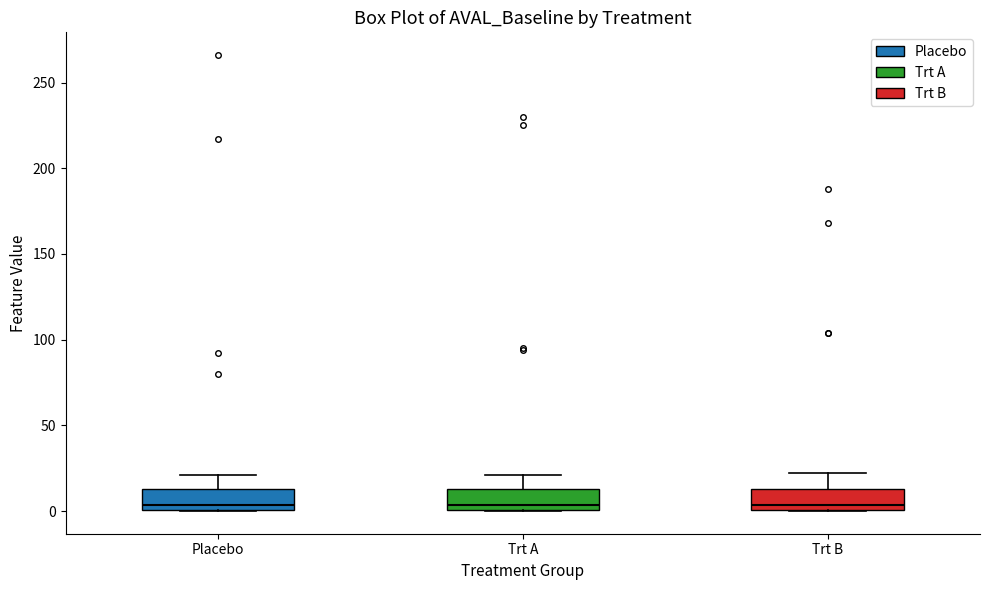

Reading left to right, transcribe this box plot: for each box, give where its median line is, the range the box spans, and where its two whiskers end, as read against the y-axis. The values are not printed on the chart, so give them approximately, as read against the axis.

Placebo: median 5, box 0 to 15, whiskers 0 to 20
Trt A: median 5, box 0 to 15, whiskers 0 to 20
Trt B: median 5, box 0 to 15, whiskers 0 to 20